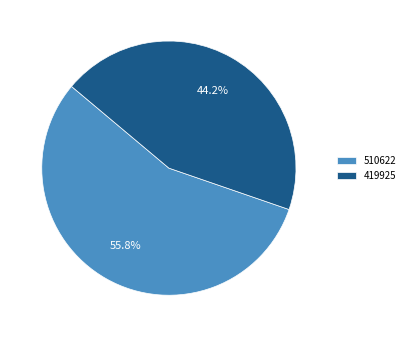

To the nearest percent, what portion does 510622 represent?

56%